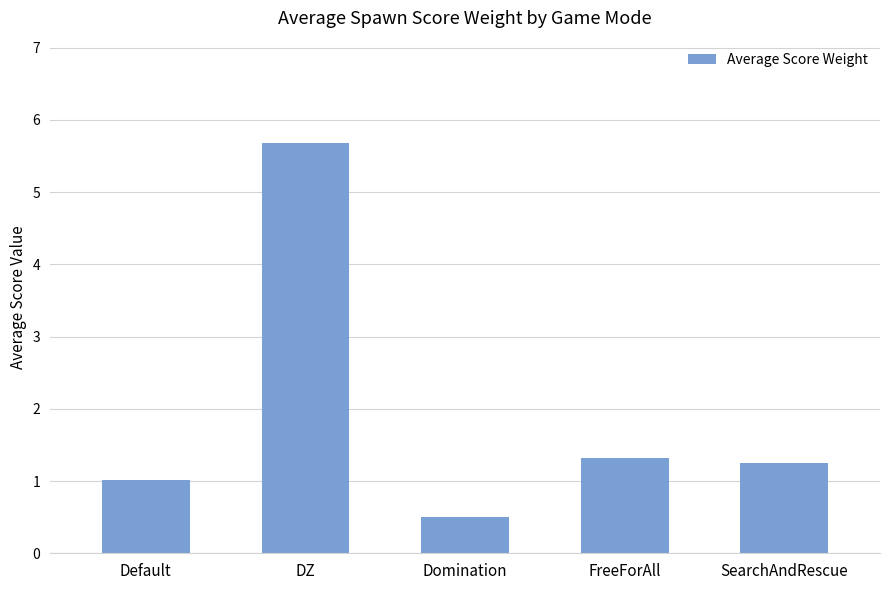

Are the bars grouped side by side (vs. stacked)?

No